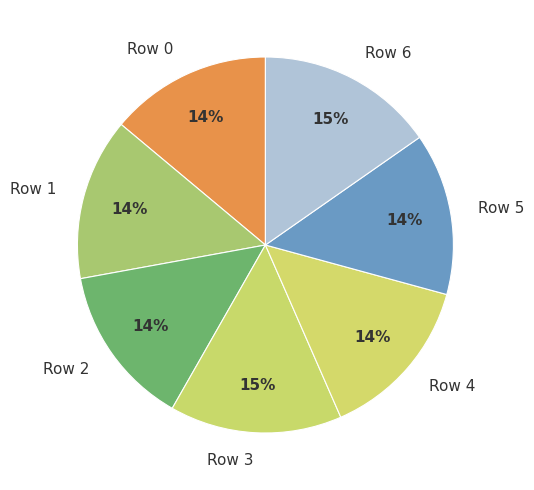

Does Row 5 represent more than half of the total?

No